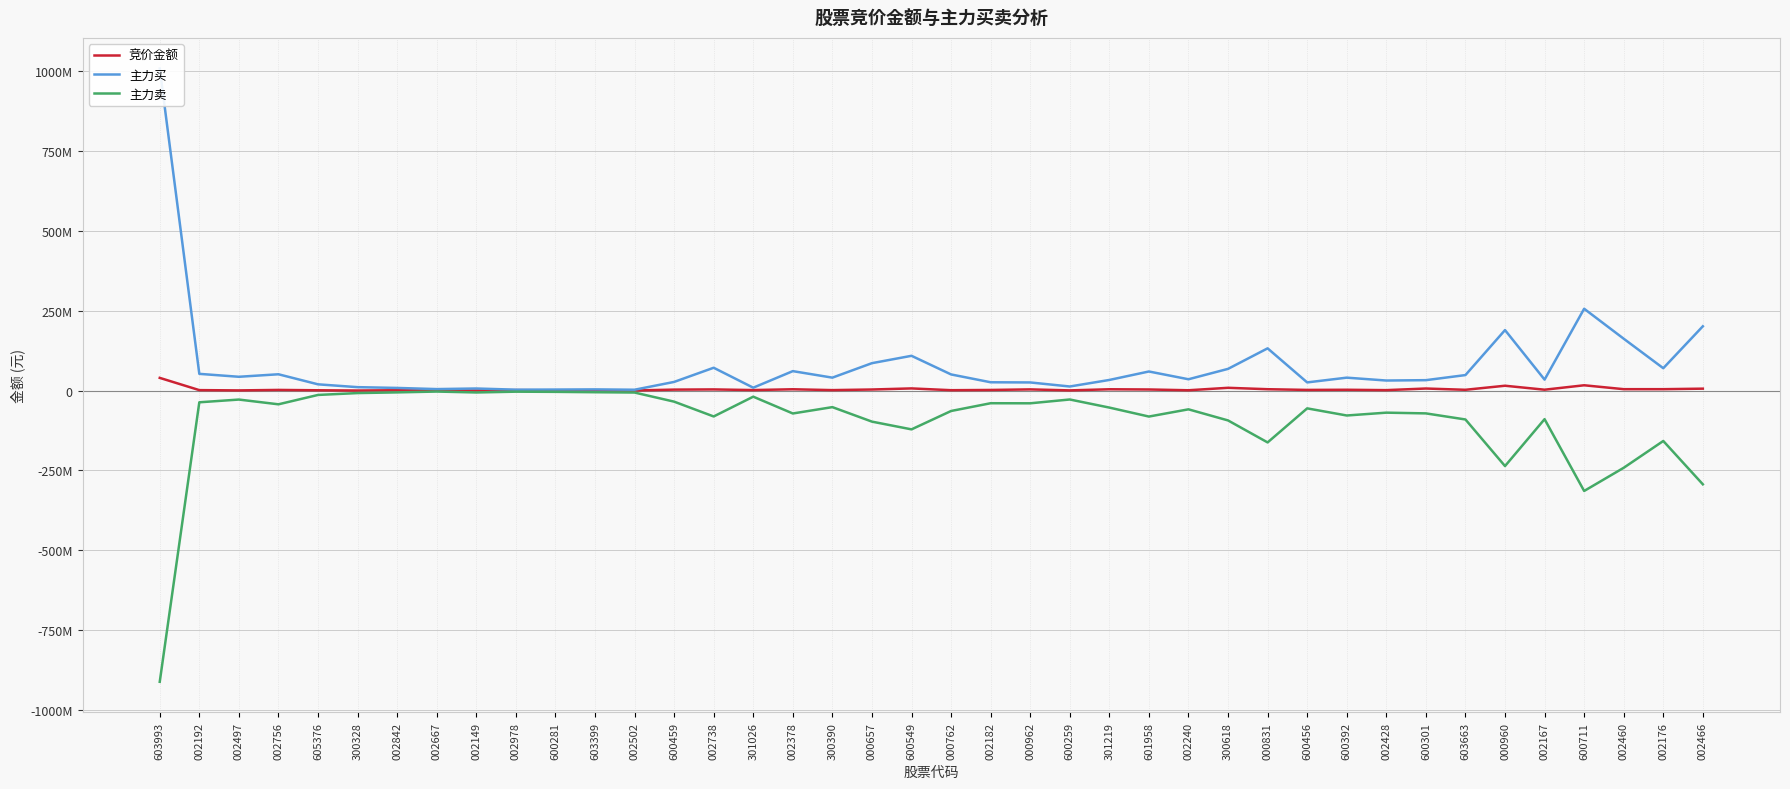

At which label does 主力买 reach its minimum?

002502